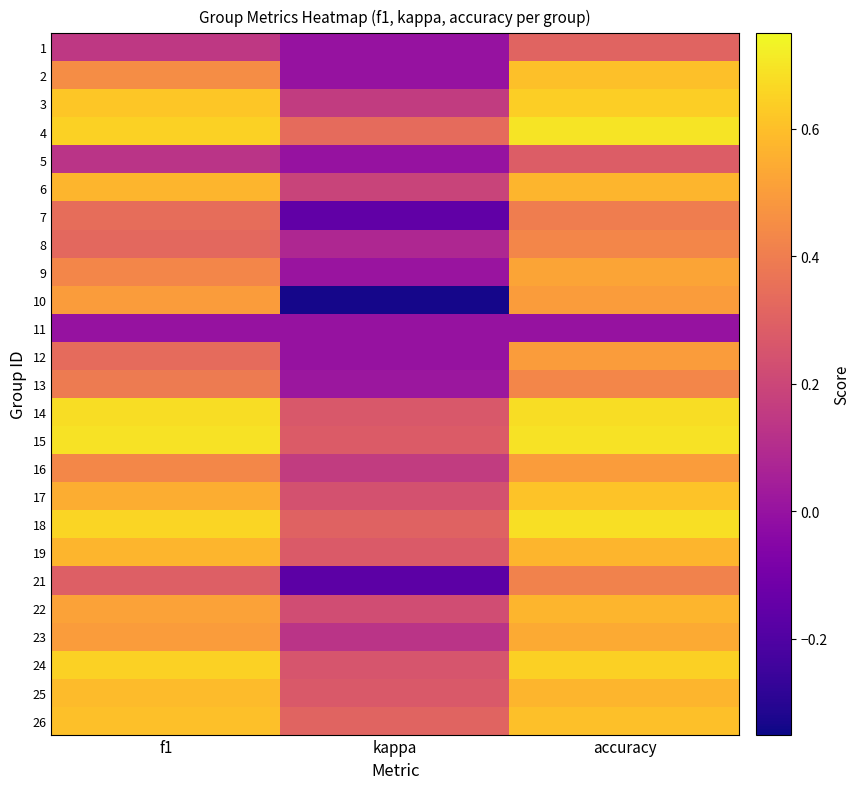

What is the maximum value shown in the chart?

0.7